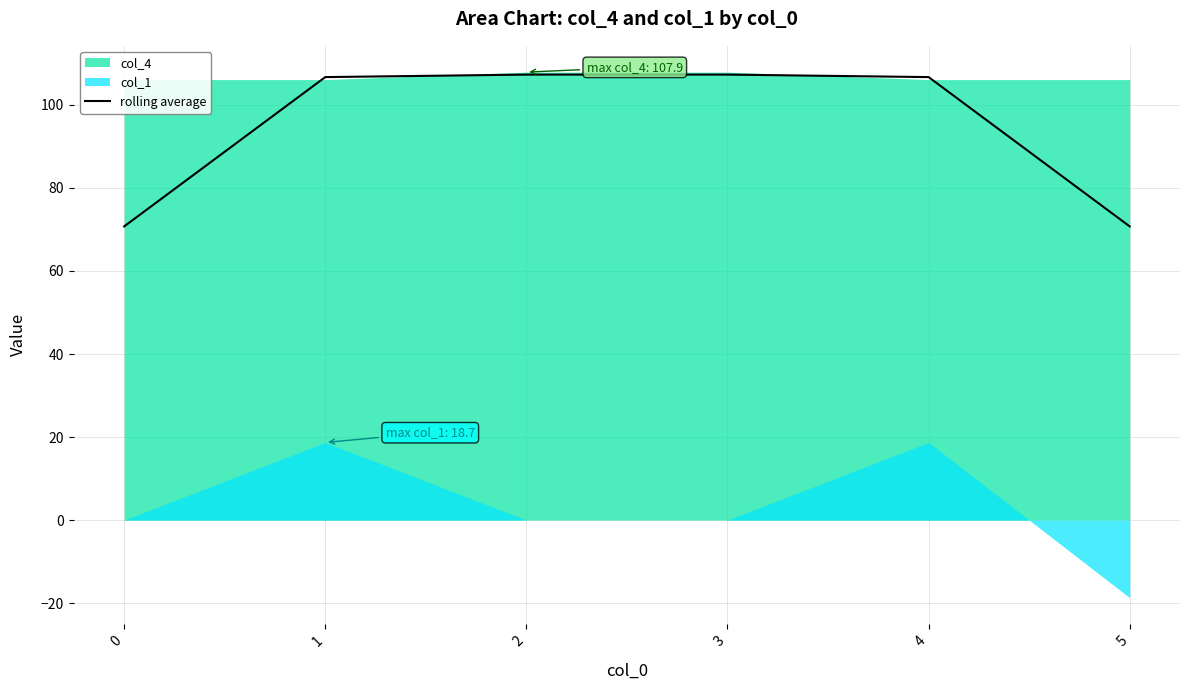

What is the lowest value of the rolling average series?

70.7